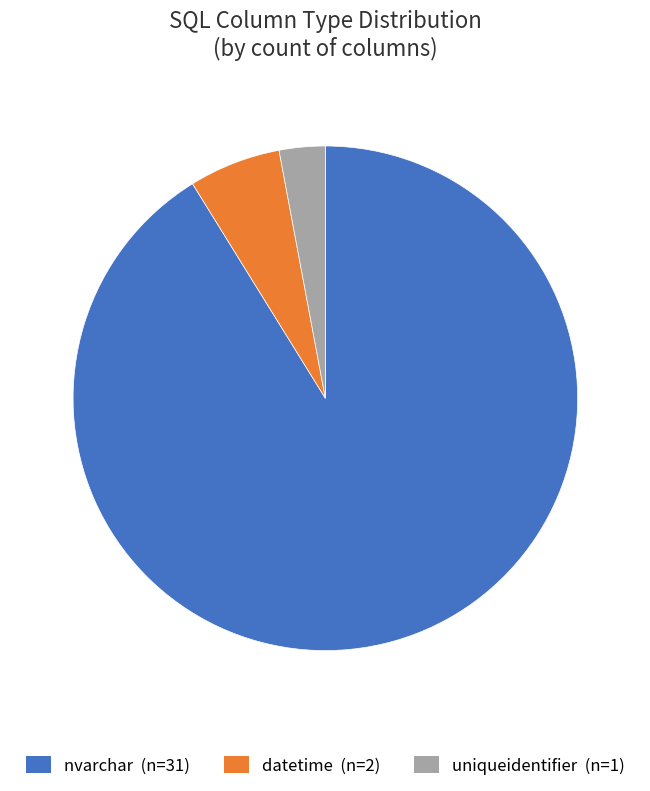

Which has a higher value, datetime (n=2) or nvarchar (n=31)?

nvarchar (n=31)